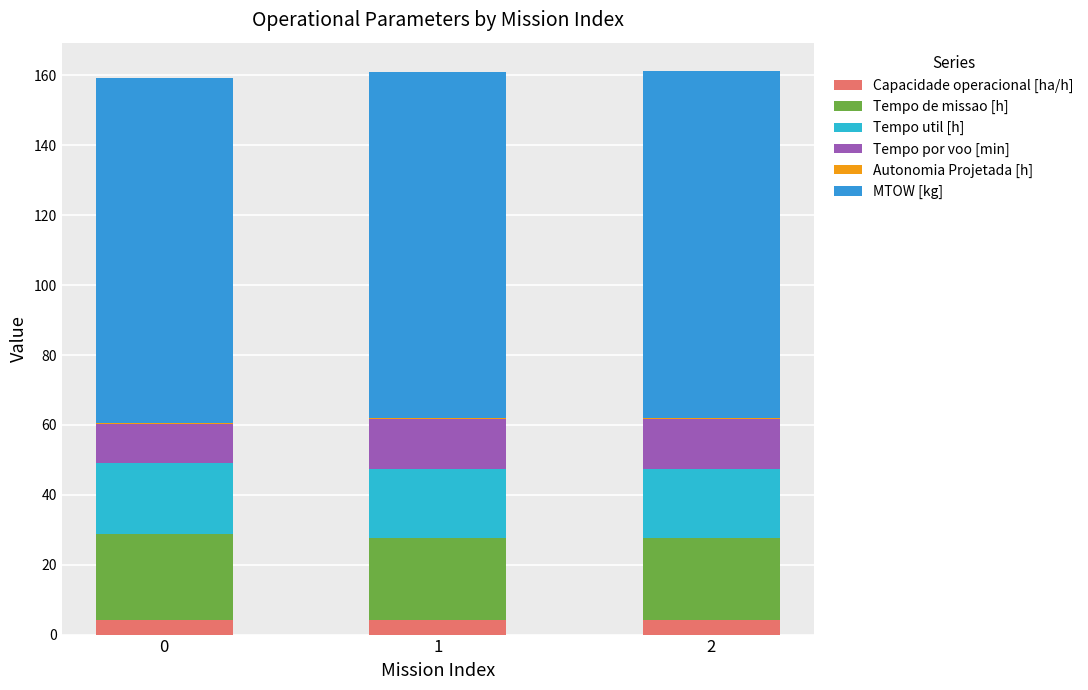

Count the Capacidade operacional [ha/h] values in the range 4 to 5.

3